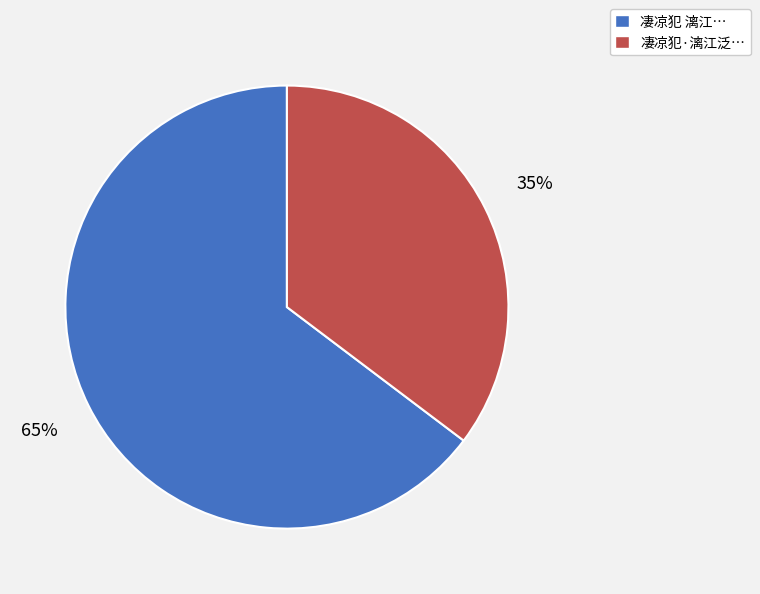

Does any single category account for the majority?

Yes